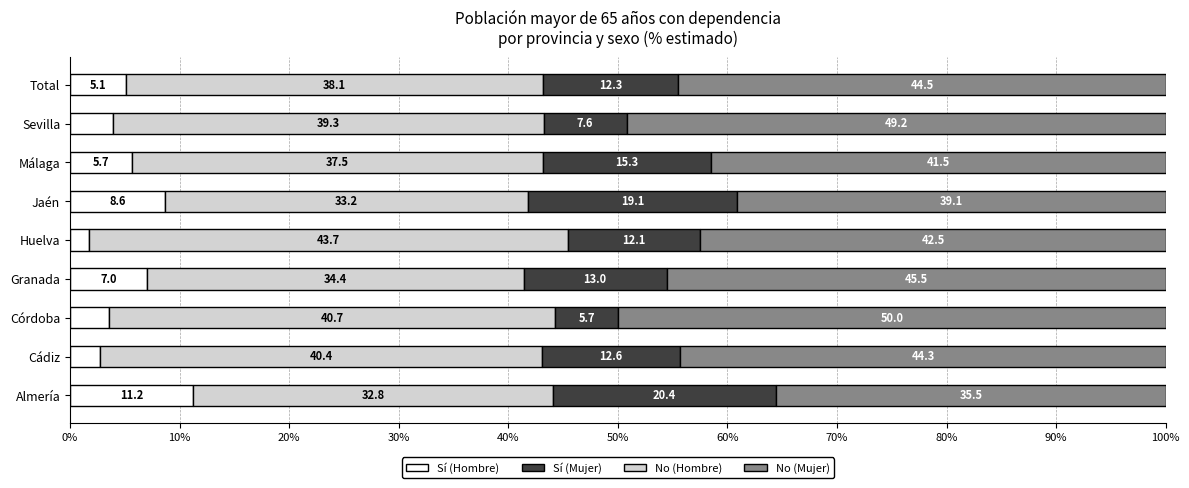

Where is Sí (Hombre) nearest to the value 6?

Málaga